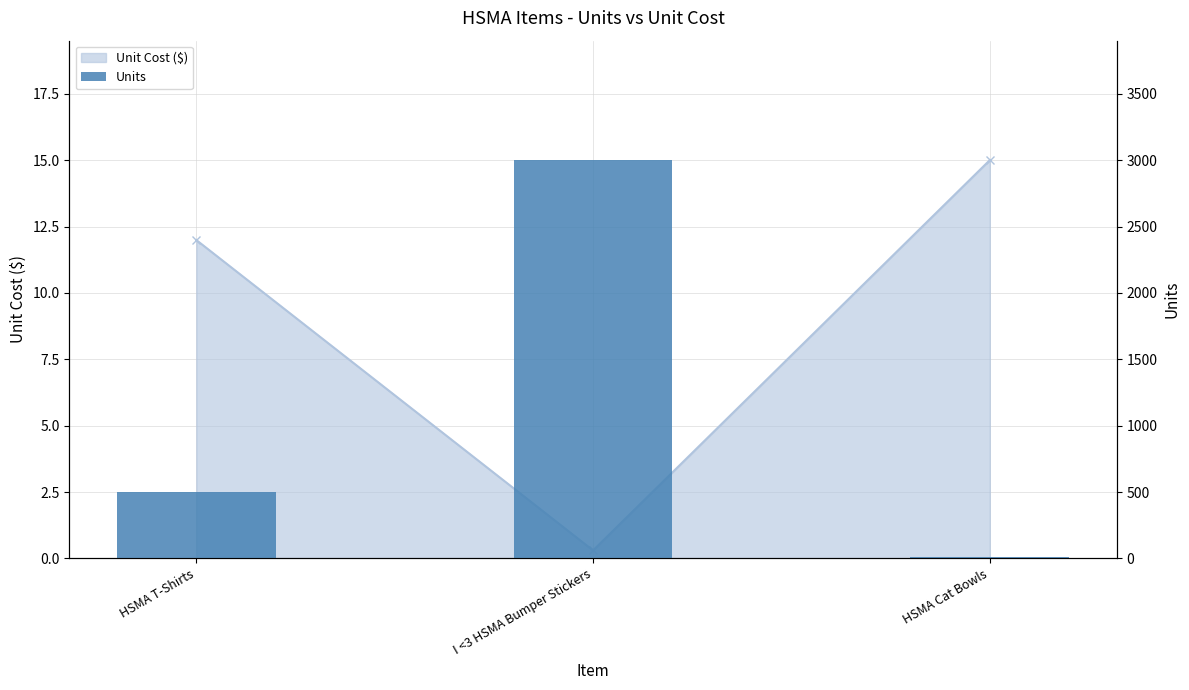

What is the change in value from I <3 HSMA Bumper Stickers to HSMA Cat Bowls?

-2990